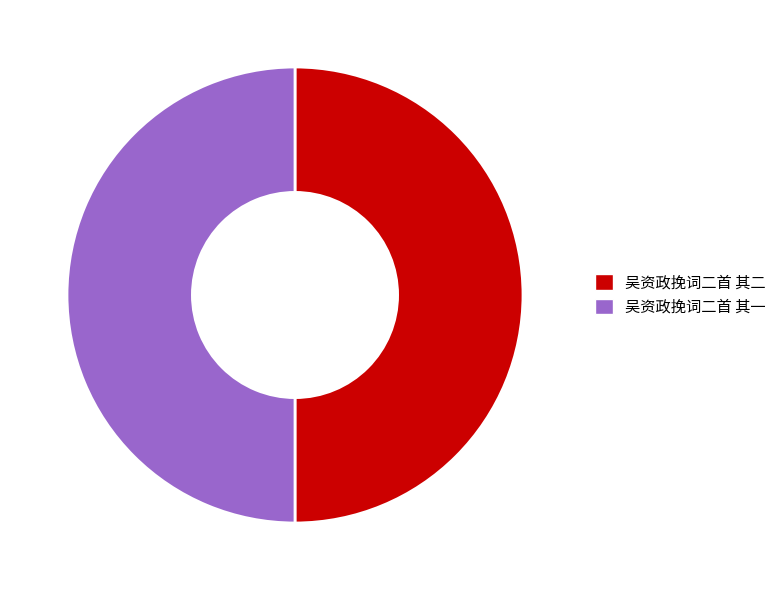

True or false: 吴资政挽词二首 其二 accounts for 50% of the total.

True